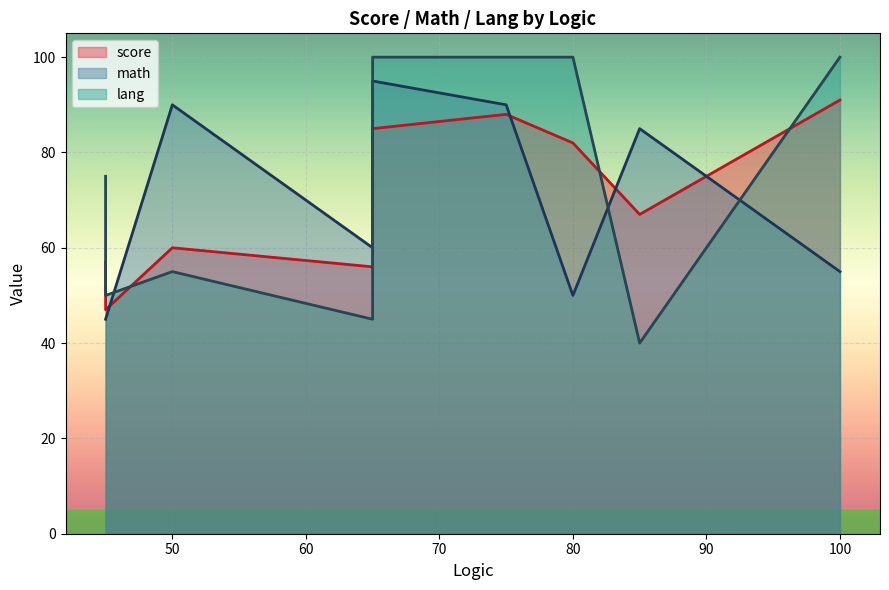

In score, how many points are higher than both neighbors (excluding endpoints)?

3